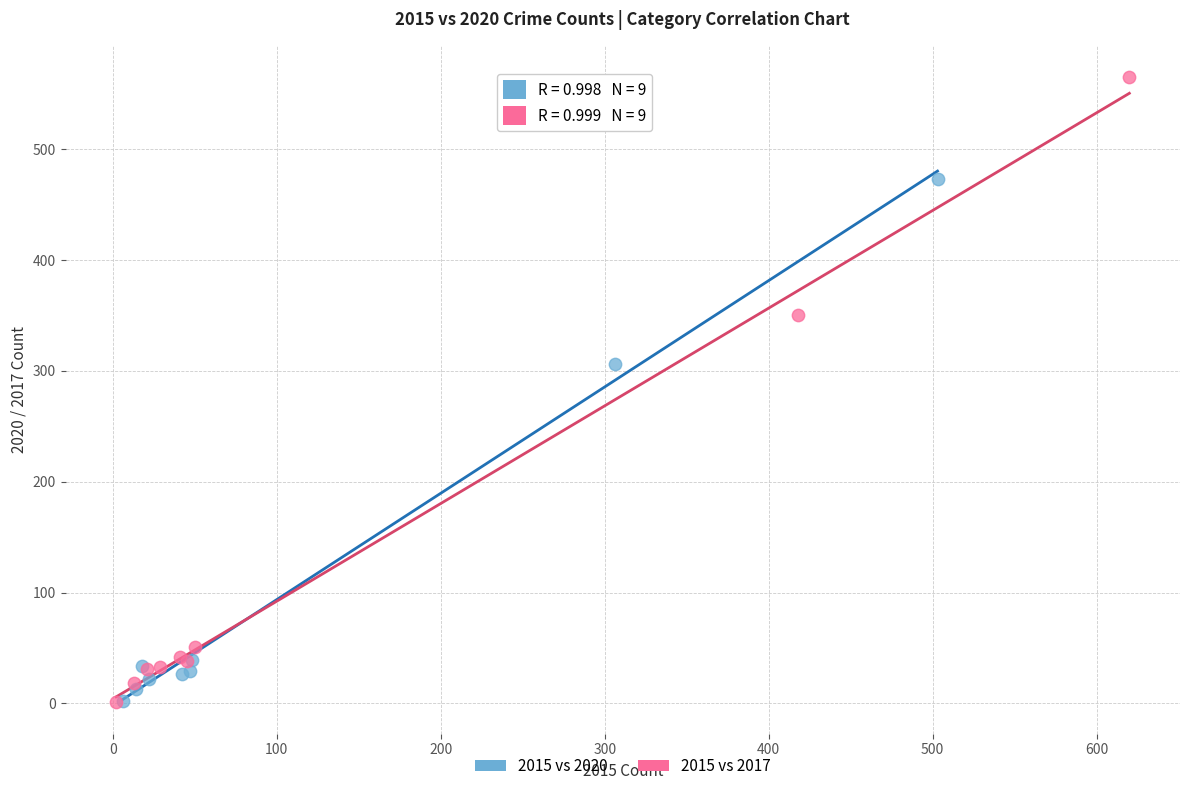

Which series reaches the maximum Y coordinate?

2015 vs 2017